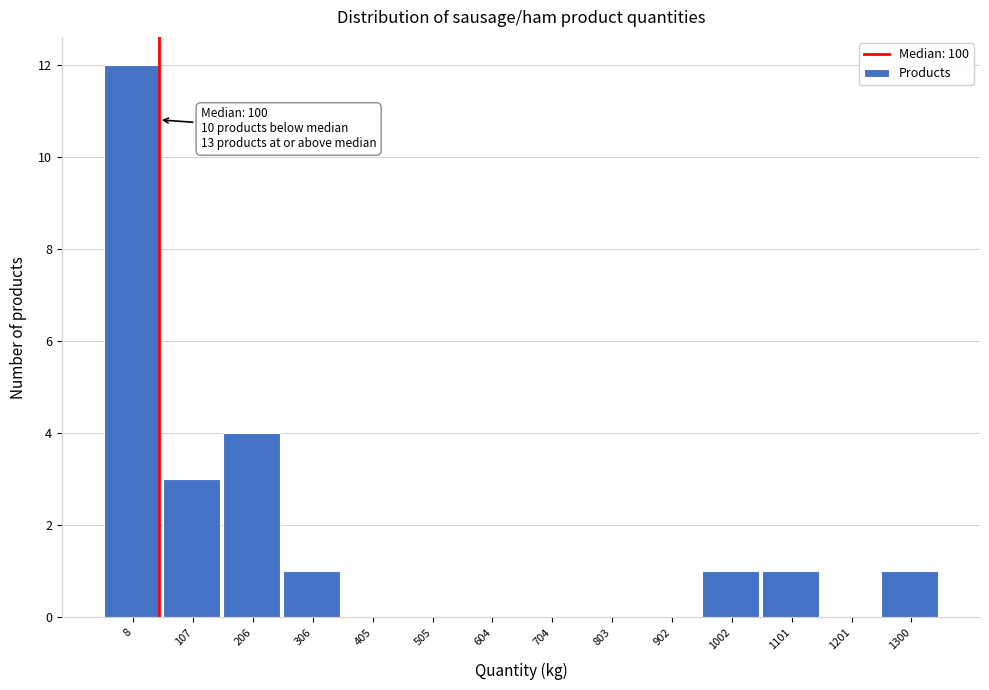

Reading right to left, what are all the values shown in this chart?

1300=1	1201=0	1101=1	1002=1	902=0	803=0	704=0	604=0	505=0	405=0	306=1	206=4	107=3	8=12